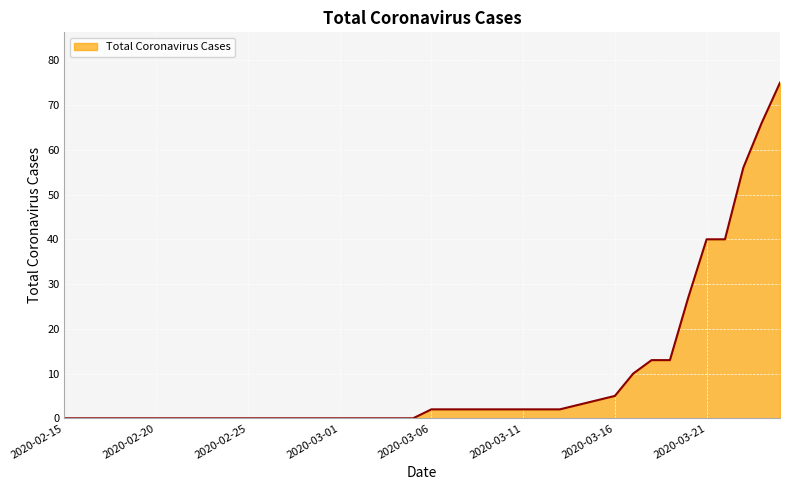

What is the maximum value shown in the chart?

75